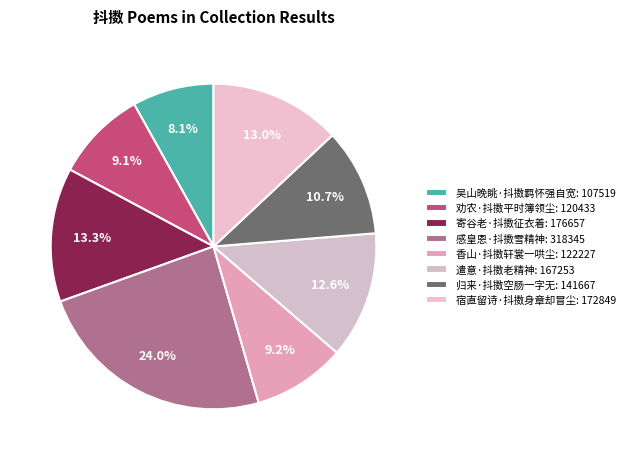

True or false: 寄谷老·抖擞征衣着 accounts for 13% of the total.

True